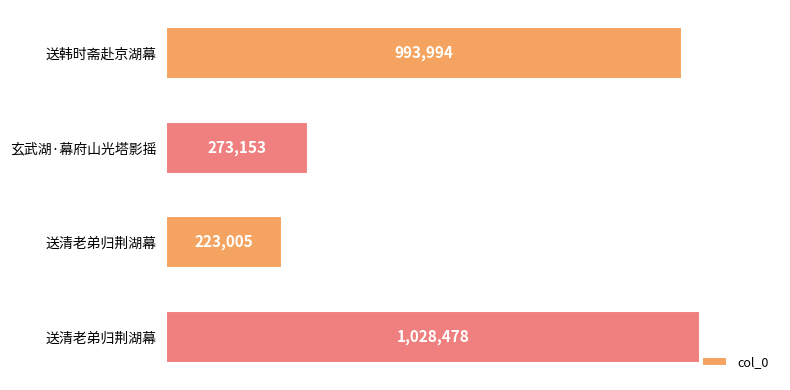

List the labels in order of value, largest first.

送清老弟归荆湖幕, 送韩时斋赴京湖幕, 玄武湖·幕府山光塔影摇, 送清老弟归荆湖幕